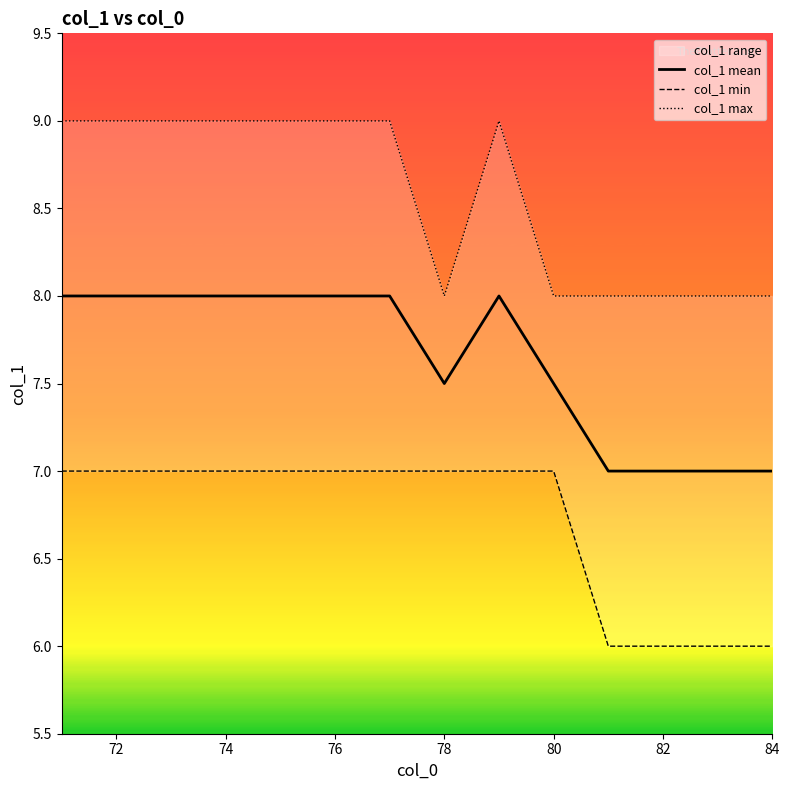

What is the maximum value for col_1 mean?

8.0